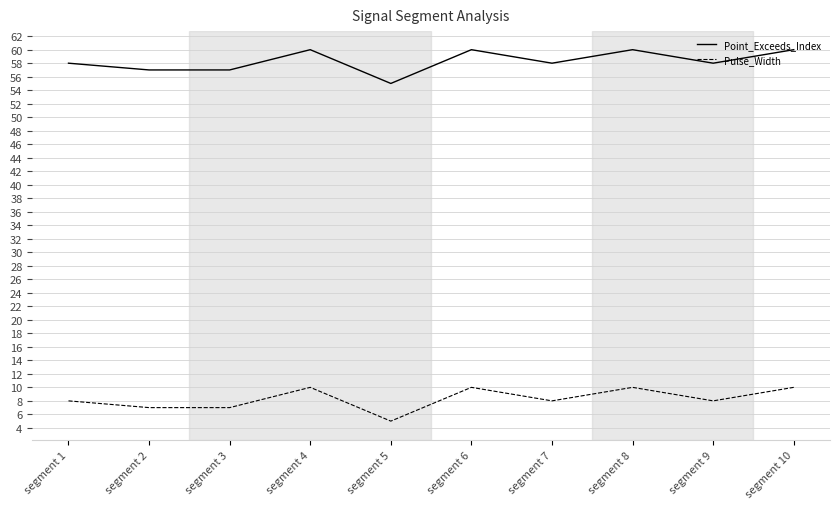

Which series has the largest total across all categories?

Point_Exceeds_Index